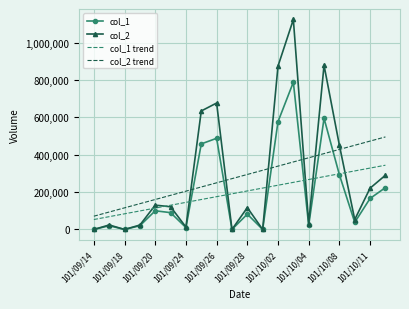

Rank the series by their maximum value, from highest to lowest.

col_2, col_1, col_2 trend, col_1 trend